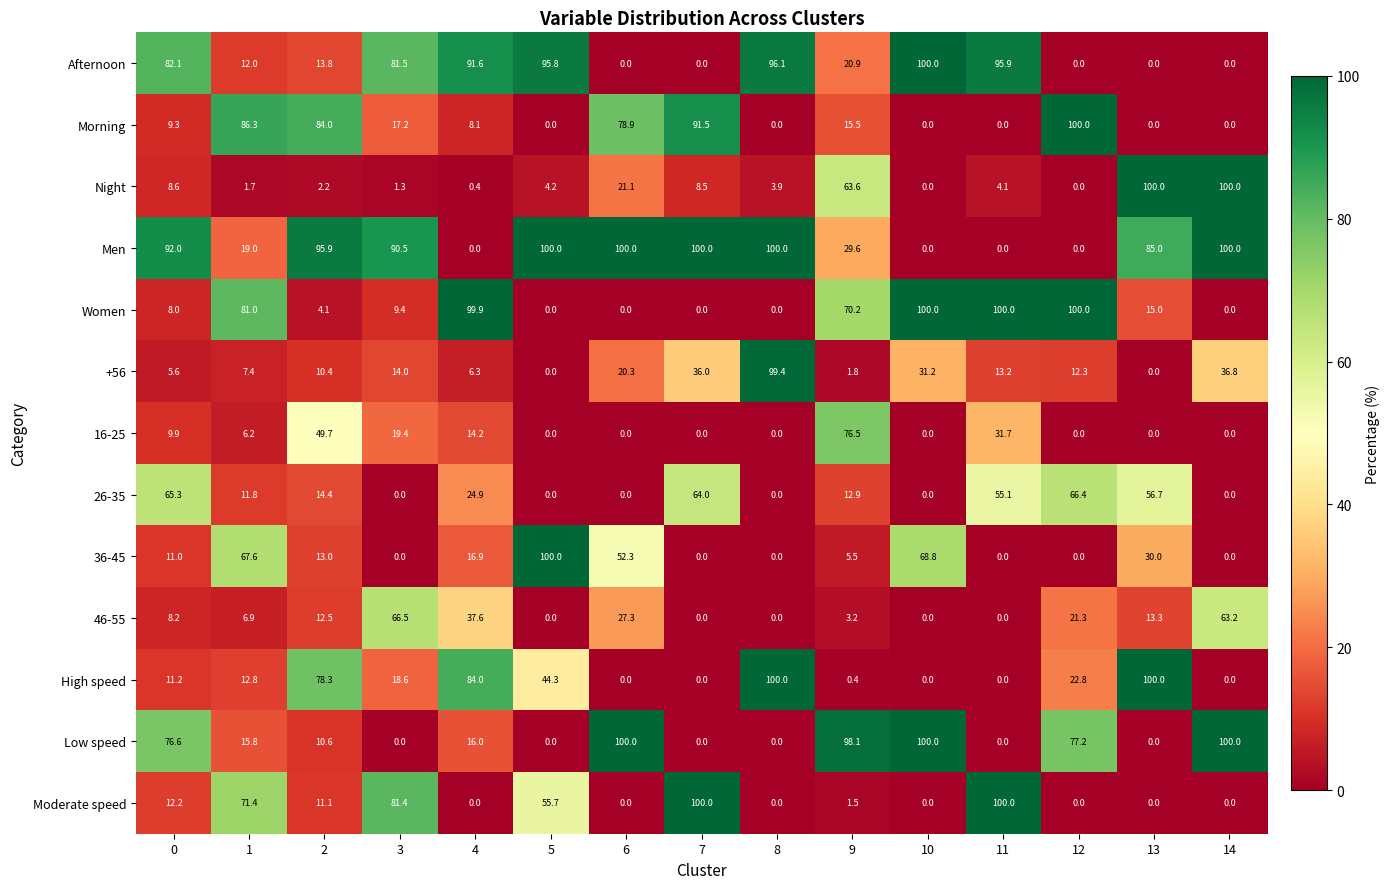

Which series has the largest total across all categories?

Men